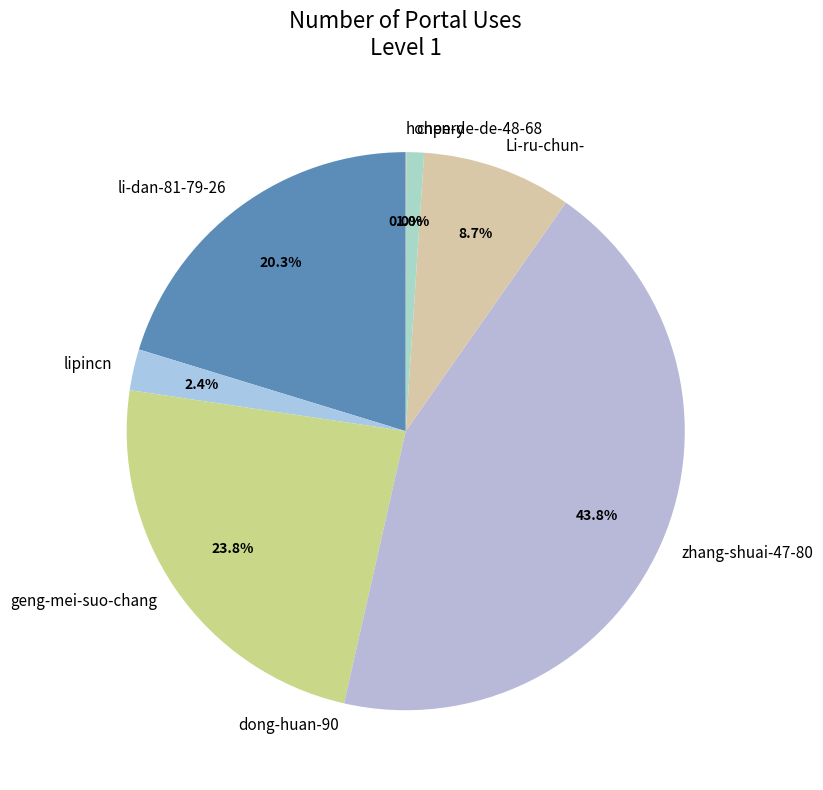

Between chen-de-de-48-68 and li-dan-81-79-26, which is larger?

li-dan-81-79-26